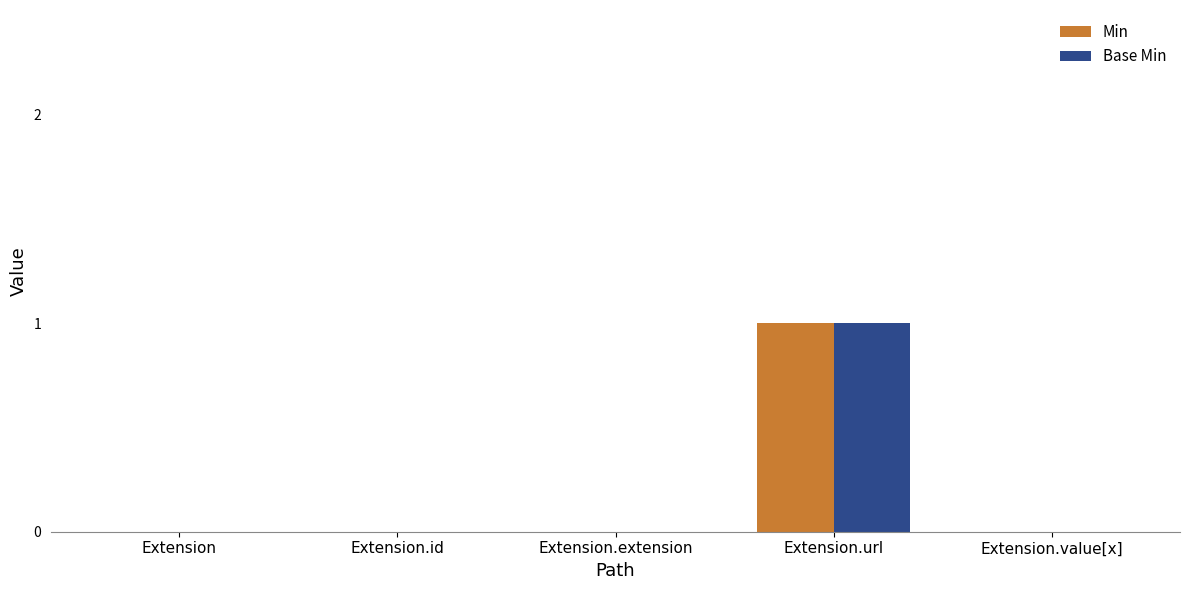

Which category has the highest value in the Base Min series?

Extension.url